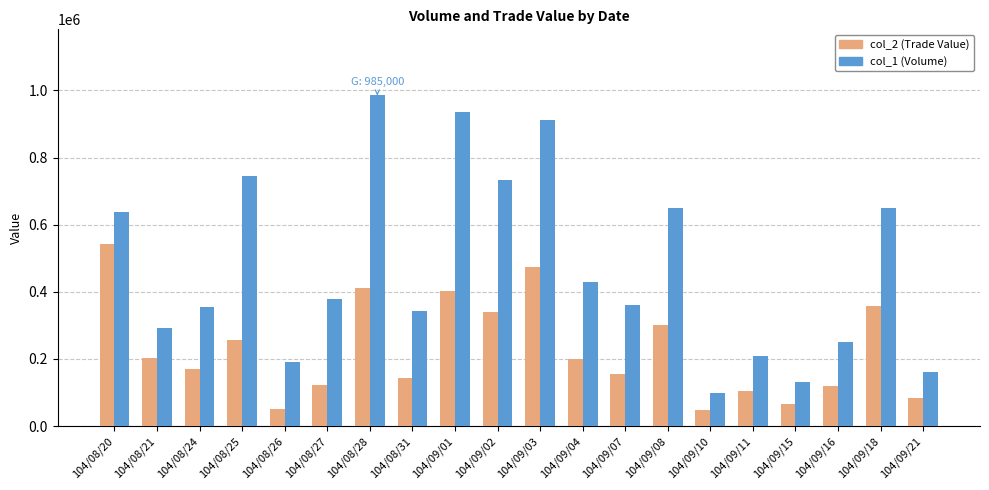

At 104/09/08, list the series in order from largest to smallest.

col_1 (Volume), col_2 (Trade Value)